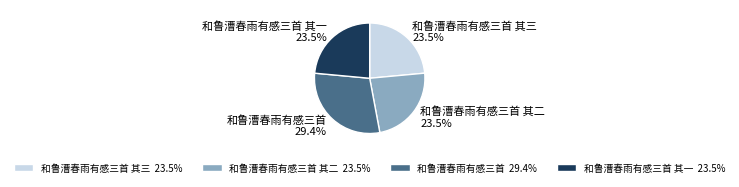

Do 和鲁漕春雨有感三首 其三 23.5% and 和鲁漕春雨有感三首 29.4% together represent more than half of the pie?

Yes